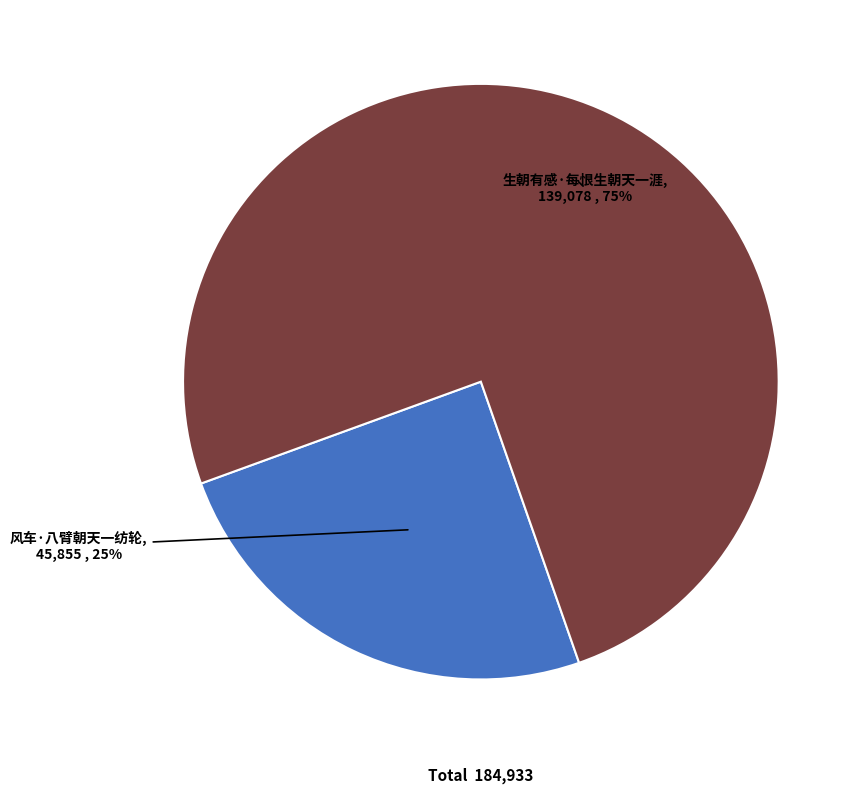

To the nearest percent, what is the average slice percentage?

50%